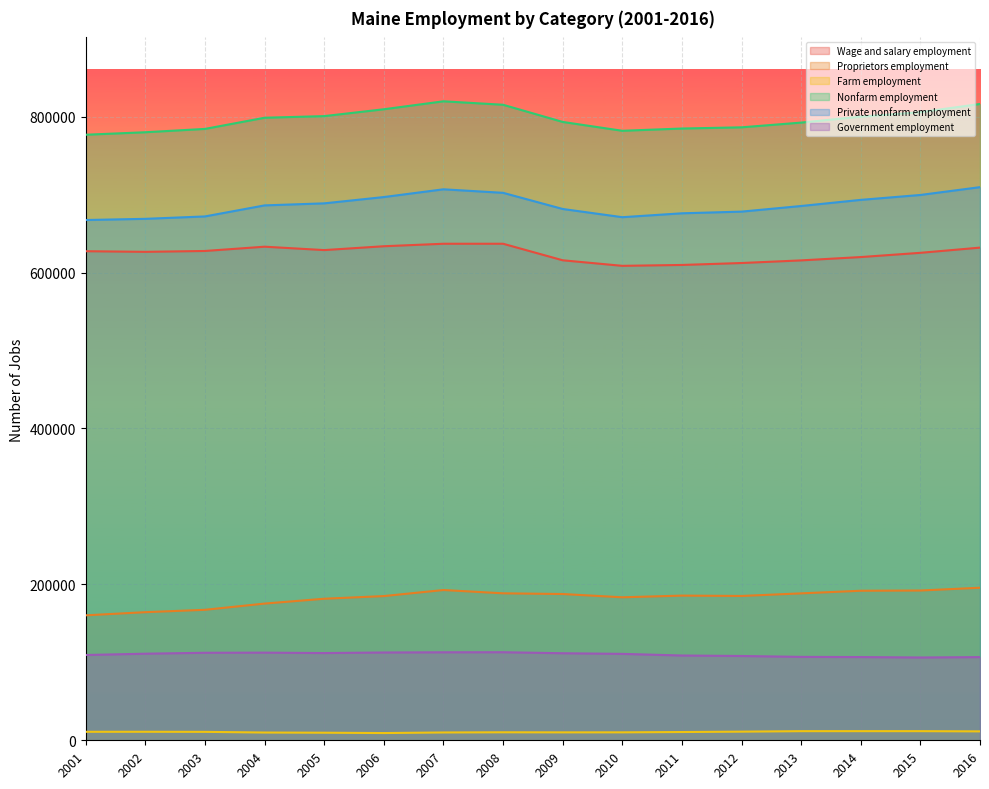

Reading right to left, extract all data points from this chart.

Wage and salary employment: 2016=631914	2015=625249	2014=619810	2013=615536	2012=612168	2011=609684	2010=608555	2009=615673	2008=636890	2007=636876	2006=633688	2005=628750	2004=633100	2003=627618	2002=626505	2001=627313
Proprietors employment: 2016=195665	2015=192107	2014=191812	2013=188447	2012=185126	2011=185576	2010=183414	2009=187602	2008=188513	2007=192732	2006=184981	2005=181552	2004=175348	2003=167369	2002=164321	2001=160285
Farm employment: 2016=11431	2015=11712	2014=11715	2013=11700	2012=11082	2011=10590	2010=10189	2009=10158	2008=10252	2007=10024	2006=9283	2005=9711	2004=9945	2003=10811	2002=10922	2001=10888
Nonfarm employment: 2016=816148	2015=805644	2014=799907	2013=792283	2012=786212	2011=784670	2010=781780	2009=793117	2008=815151	2007=819584	2006=809386	2005=800591	2004=798503	2003=784176	2002=779904	2001=776710
Private nonfarm employment: 2016=709465	2015=699455	2014=693159	2013=685304	2012=678084	2011=675939	2010=670946	2009=681475	2008=702195	2007=706715	2006=696774	2005=688699	2004=686086	2003=671926	2002=668843	2001=667324
Government employment: 2016=106683	2015=106189	2014=106748	2013=106979	2012=108128	2011=108731	2010=110834	2009=111642	2008=112956	2007=112869	2006=112612	2005=111892	2004=112417	2003=112250	2002=111061	2001=109386